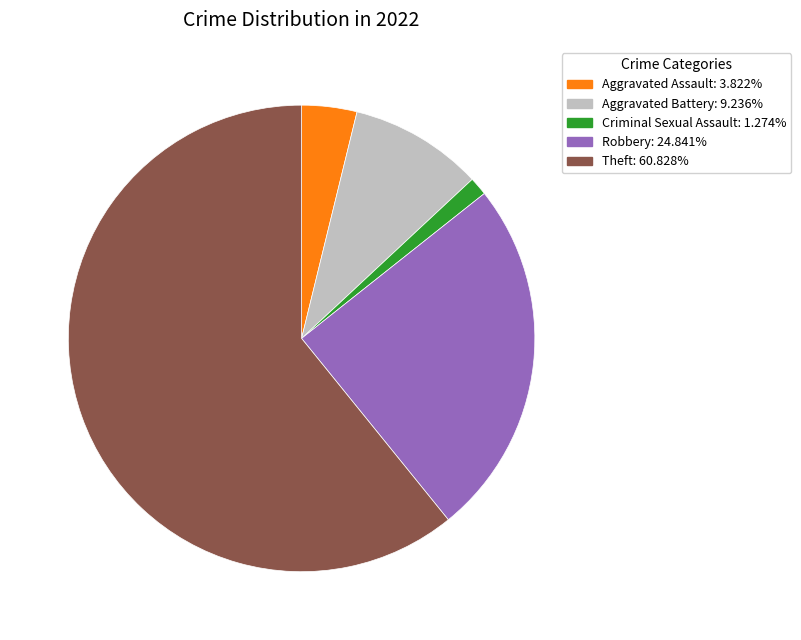

Does any single category account for the majority?

Yes